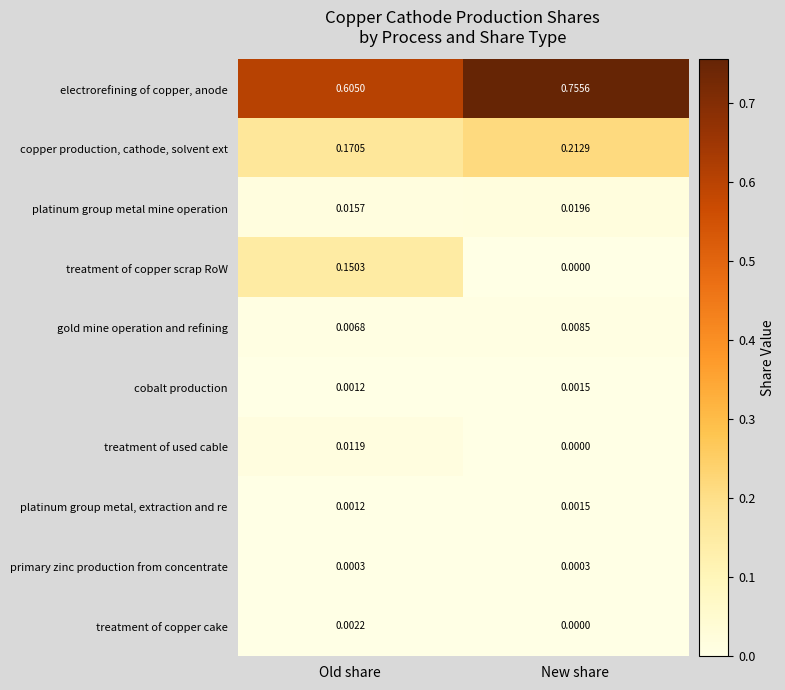

At which category does the chart reach its minimum across all series?

New share